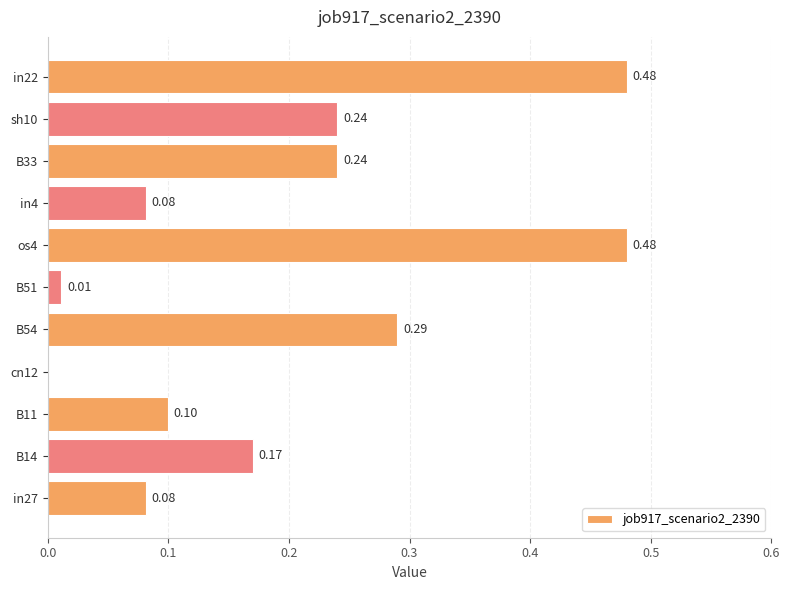

Count the number of data series in this chart.

1